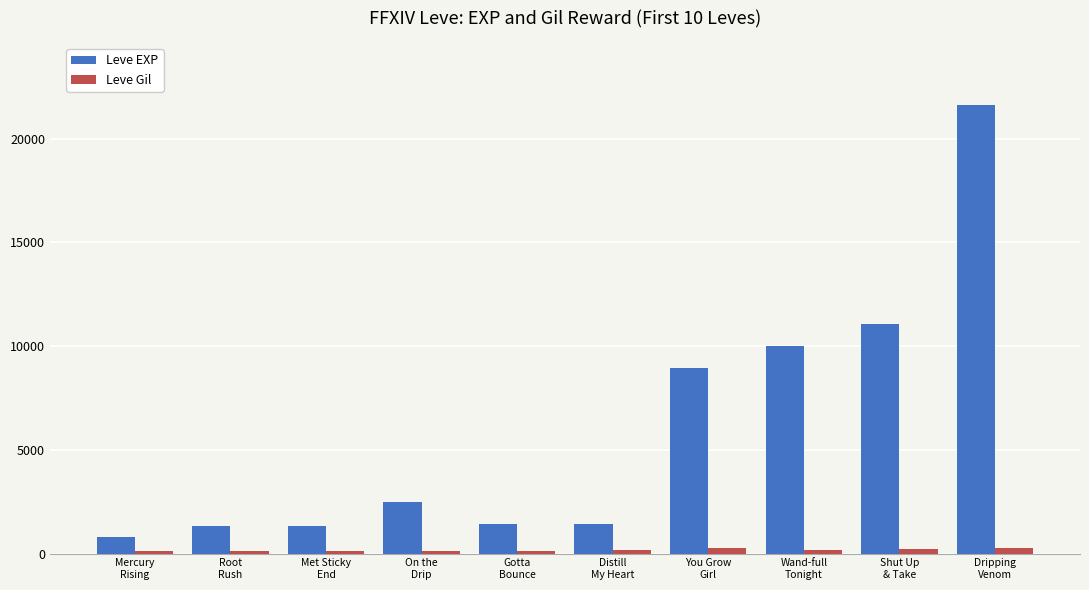

What is the label of the 8th bar from the left?

Wand-full
Tonight